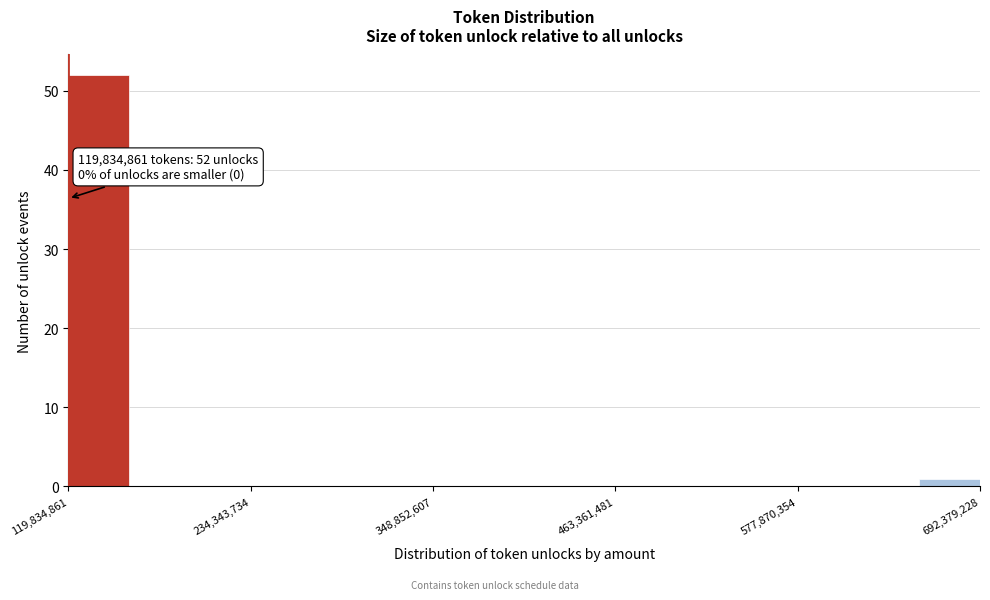

Read against the x-axis, roughly where is the centre of the tallest bar?

140000000